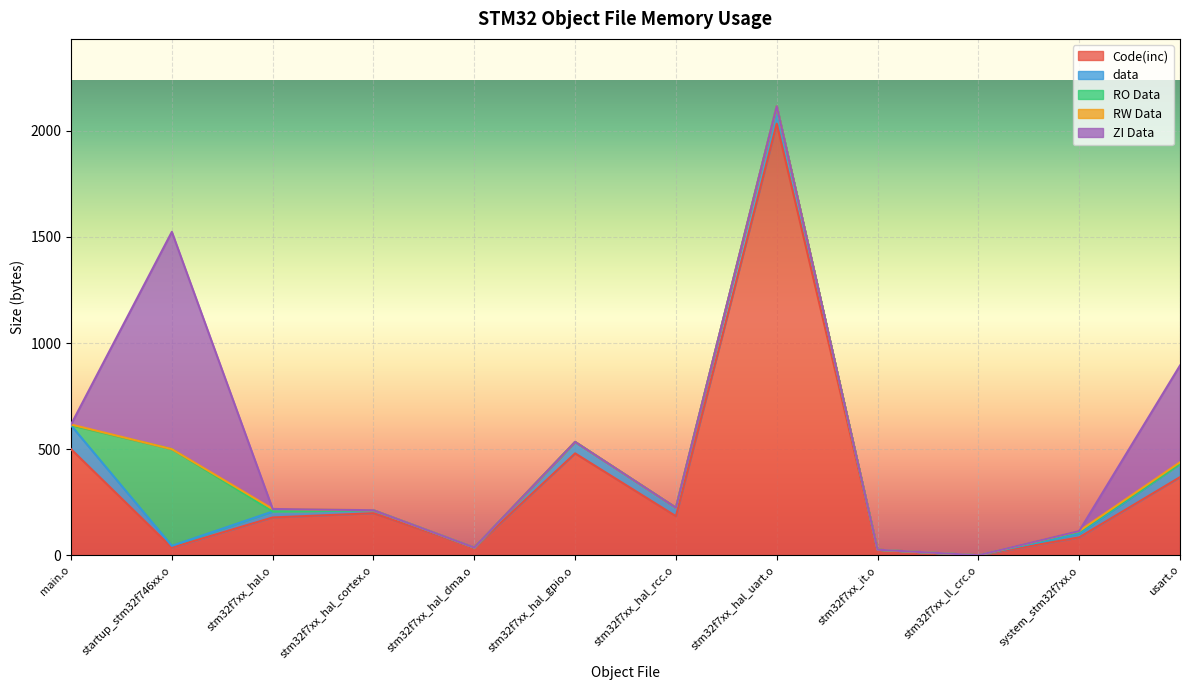

At how many categories does at least one series exceed 1977?

1